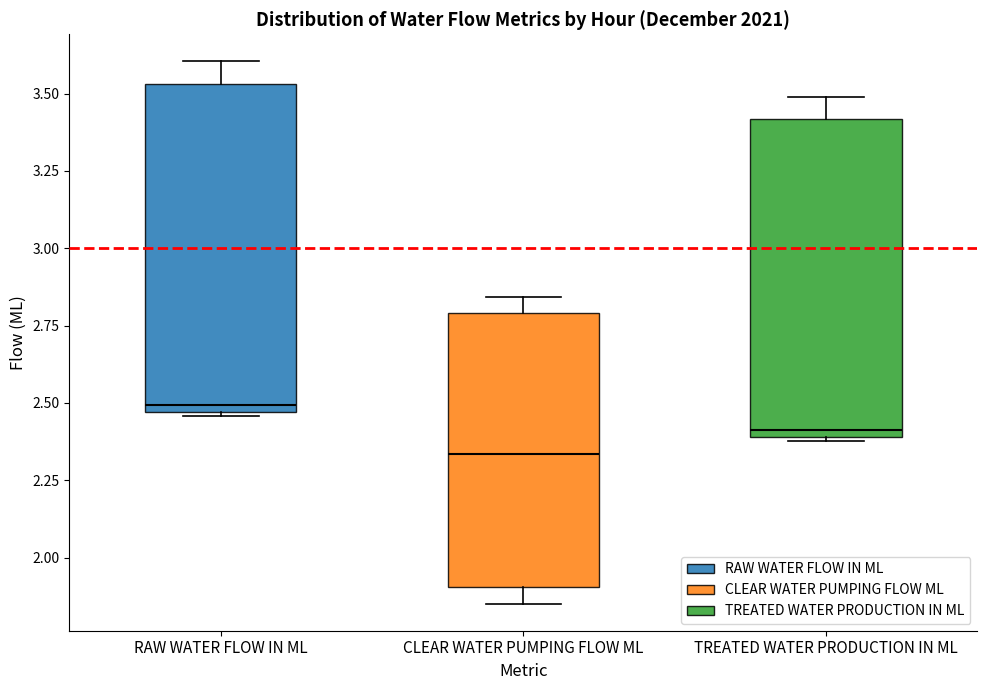

Where does the median line of the box for CLEAR WATER PUMPING FLOW ML sit on the y-axis? The values are not printed on the chart, so give them approximately, as read against the axis.

2.35